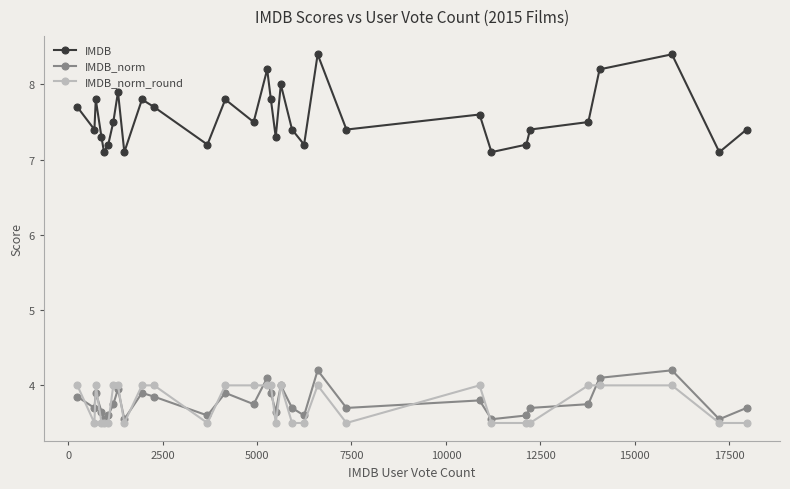

What are all the series names shown in the legend?

IMDB, IMDB_norm, IMDB_norm_round